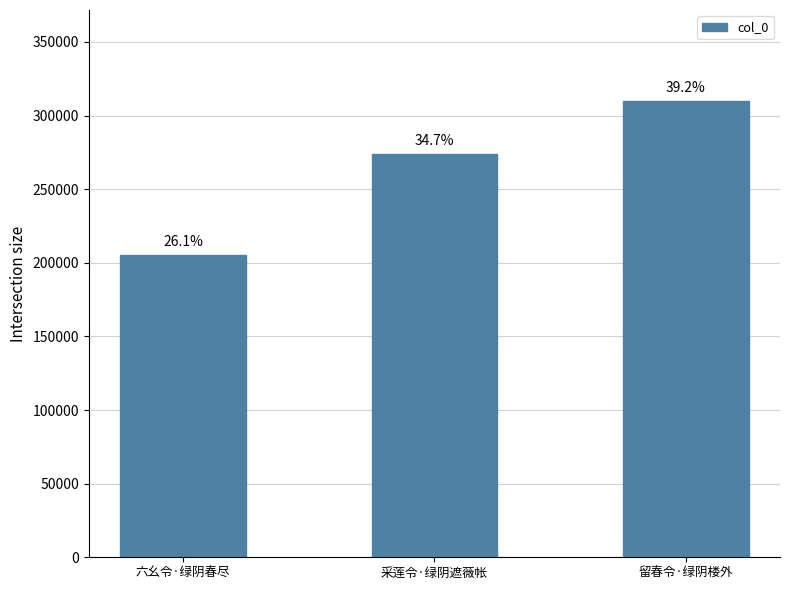

Does the chart contain any negative values?

No